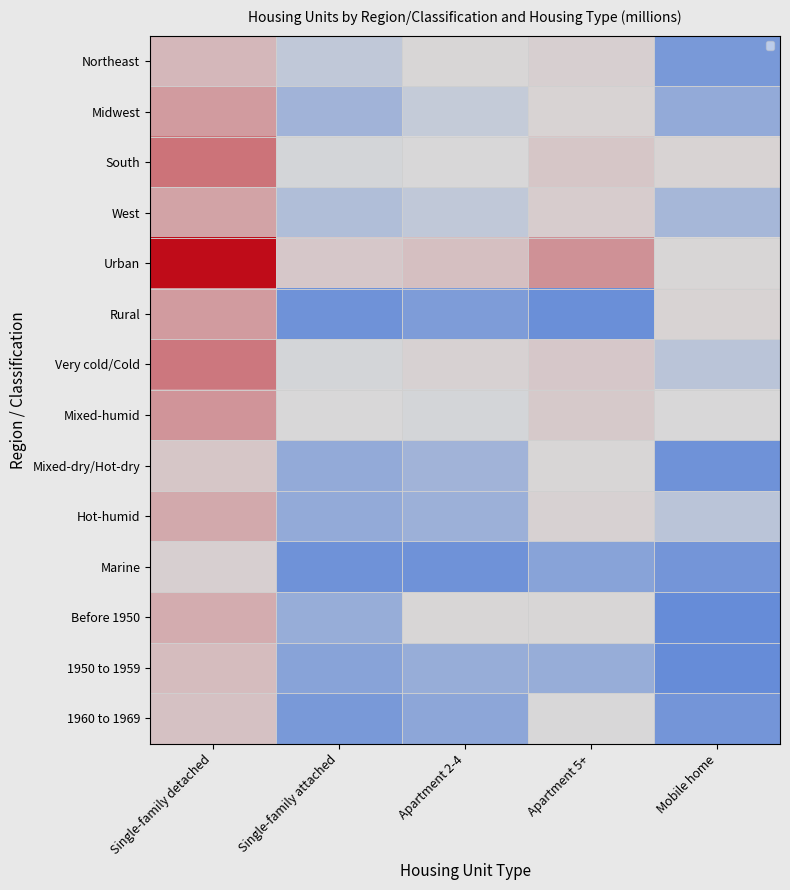

At Single-family attached, list the series in order from largest to smallest.

Urban, Mixed-humid, South, Very cold/Cold, Northeast, West, Midwest, Before 1950, Mixed-dry/Hot-dry, Hot-humid, 1950 to 1959, 1960 to 1969, Rural, Marine